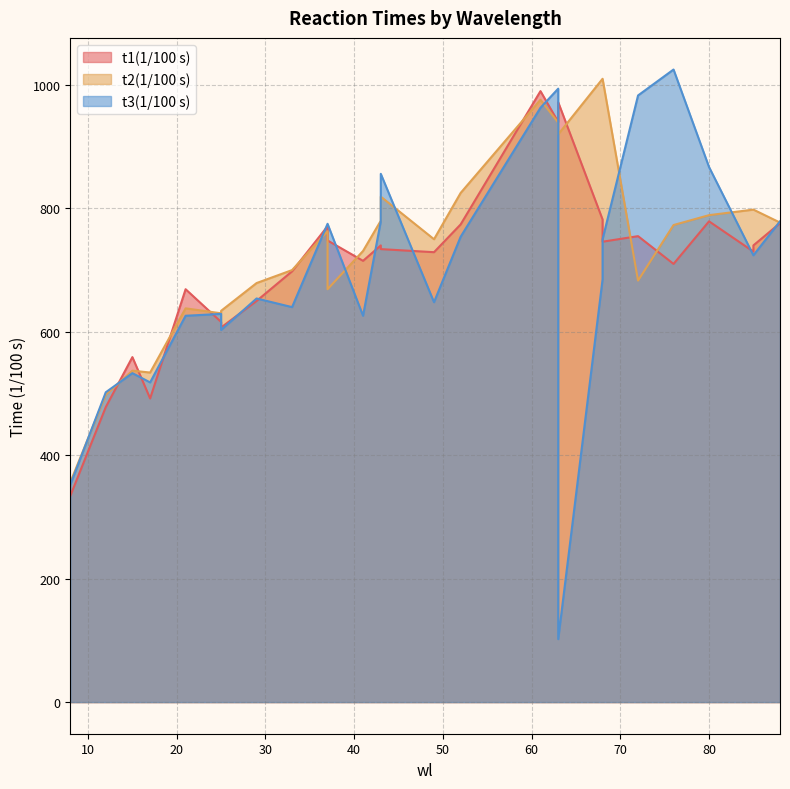

What is the difference between the t3(1/100 s) values at 85 and 88?

55